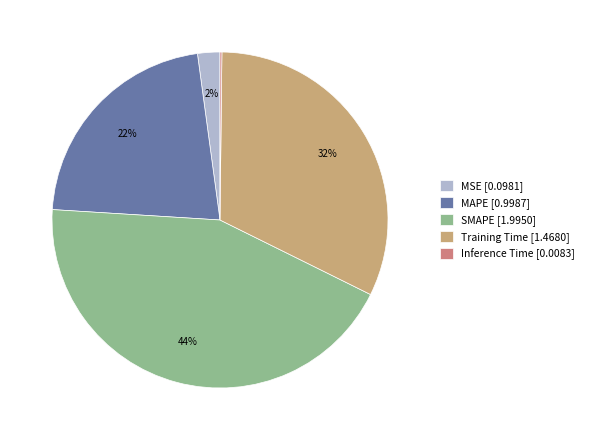

Which slice is the largest?

SMAPE